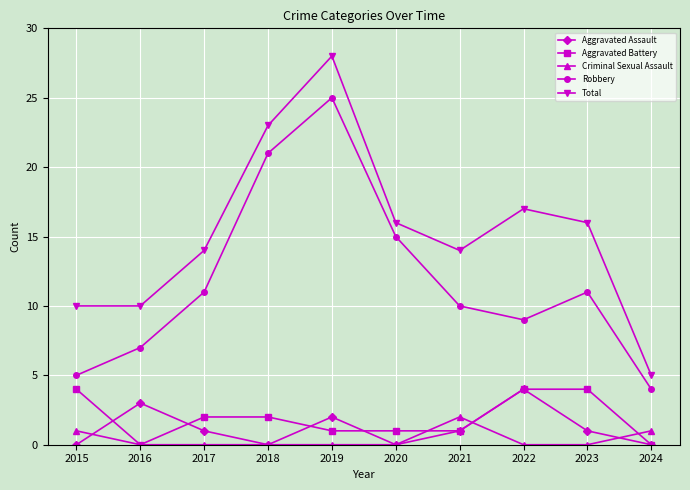

Reading right to left, extract all data points from this chart.

Aggravated Assault: 0	1	4	1	0	2	0	1	3	0
Aggravated Battery: 0	4	4	1	1	1	2	2	0	4
Criminal Sexual Assault: 1	0	0	2	0	0	0	0	0	1
Robbery: 4	11	9	10	15	25	21	11	7	5
Total: 5	16	17	14	16	28	23	14	10	10